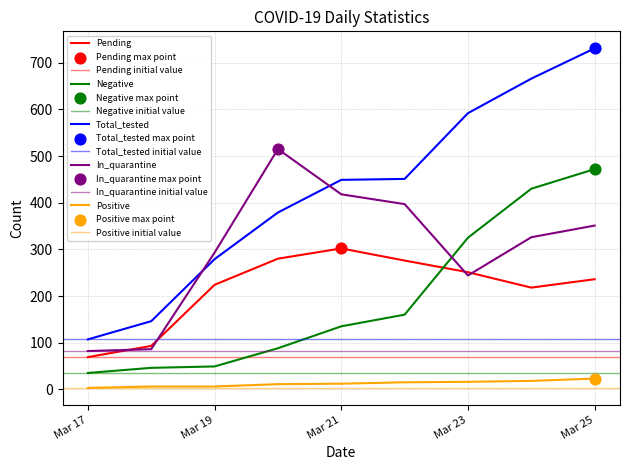

At how many categories does at least one series exceed 706?

1